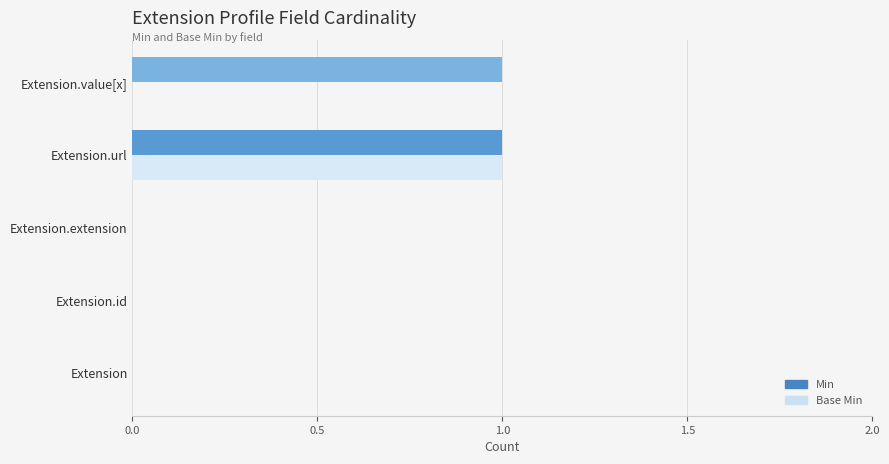

What is the maximum value shown in the chart?

1